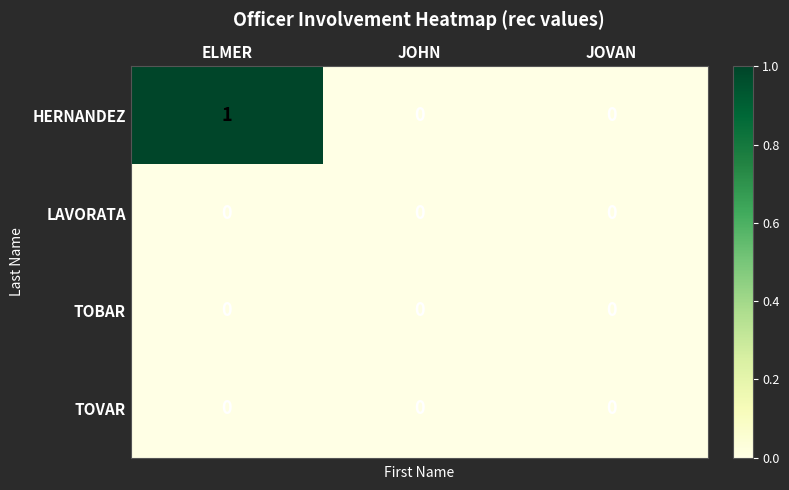

Reading left to right, transcribe all the data shown in this chart.

HERNANDEZ: 1	0	0
LAVORATA: 0	0	0
TOBAR: 0	0	0
TOVAR: 0	0	0